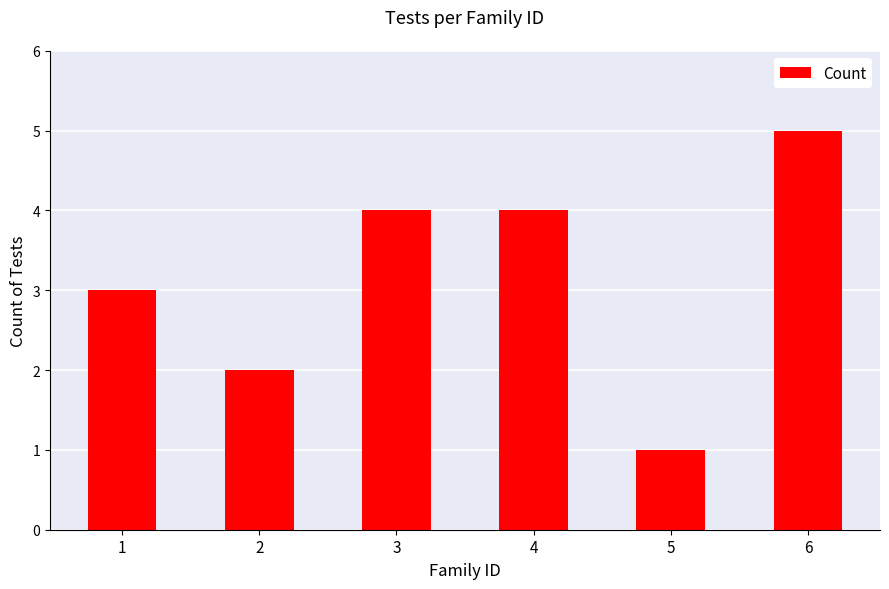

At which category does the chart reach its peak across all series?

6